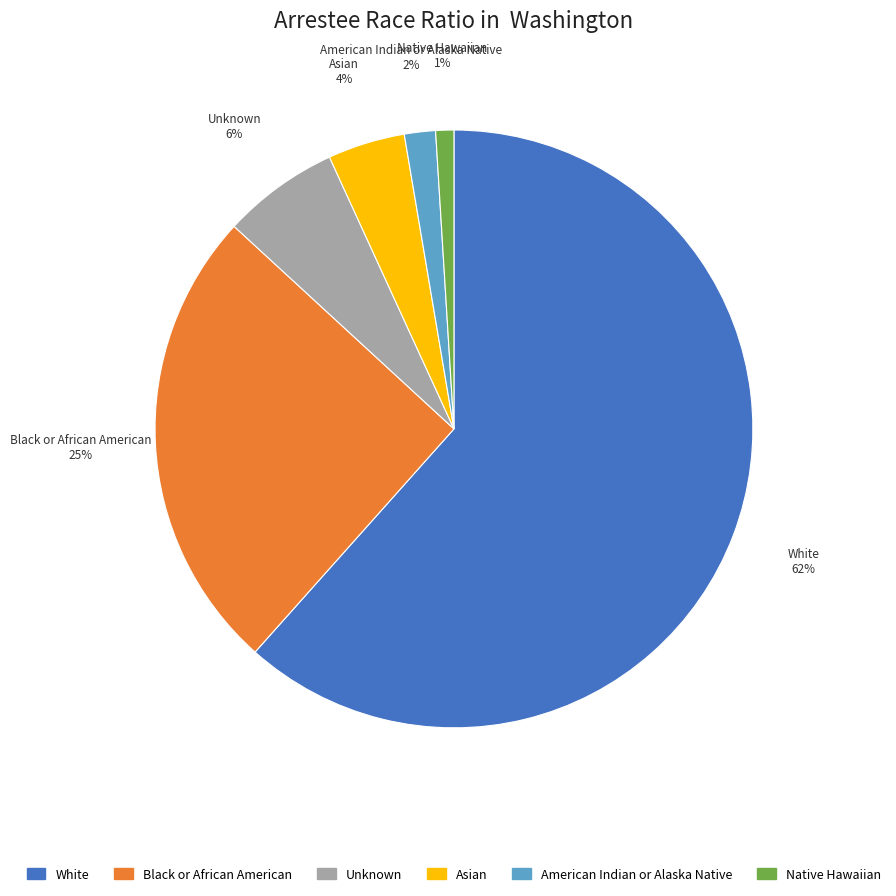

Does any single category account for the majority?

Yes